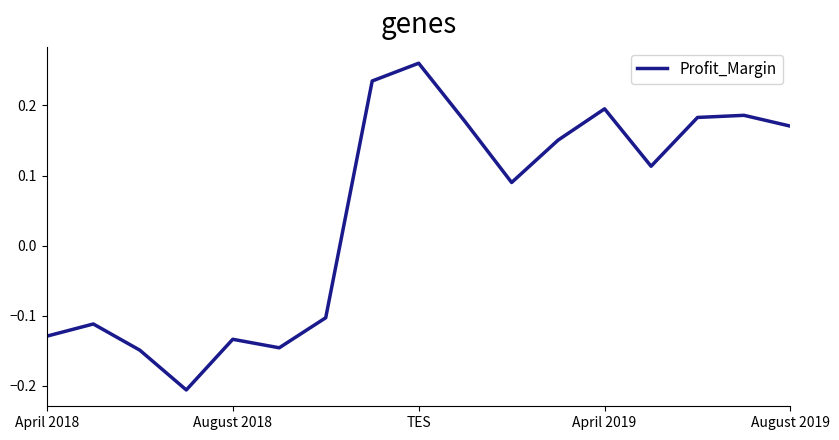

What is the difference between the maximum and minimum values?

0.5